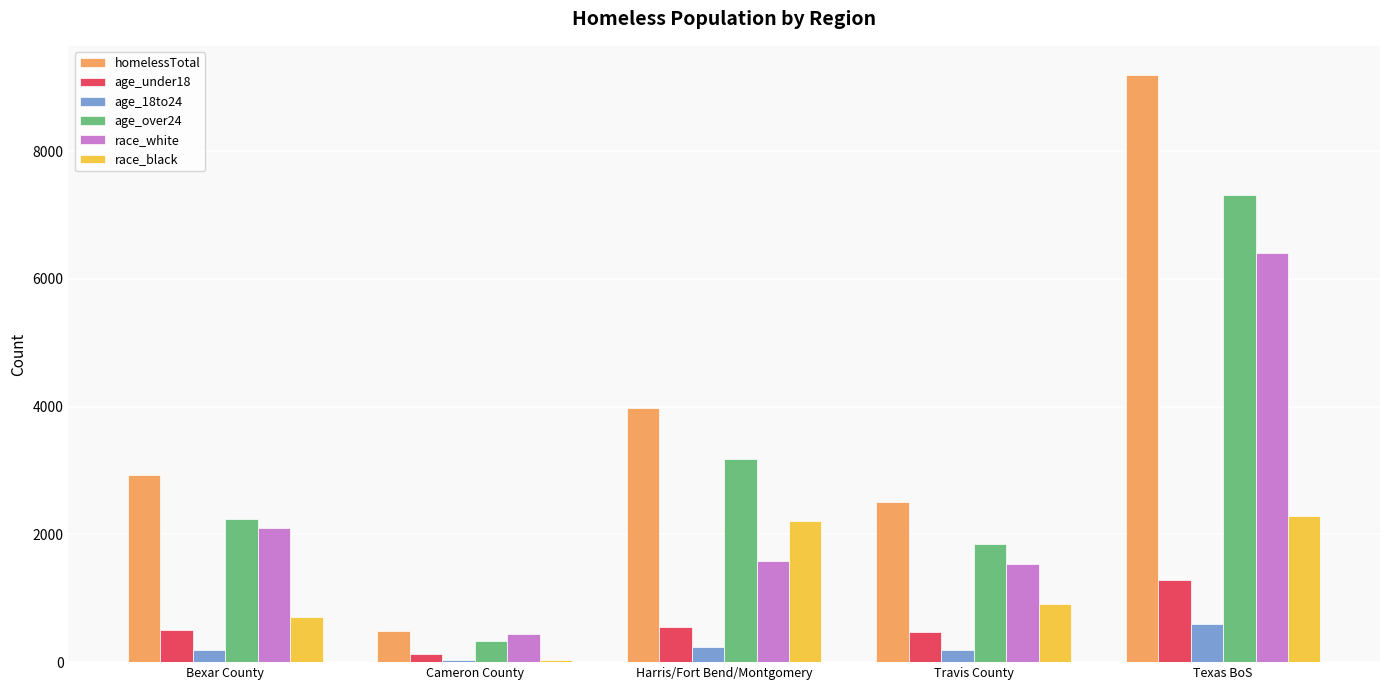

What are all the series names shown in the legend?

homelessTotal, age_under18, age_18to24, age_over24, race_white, race_black